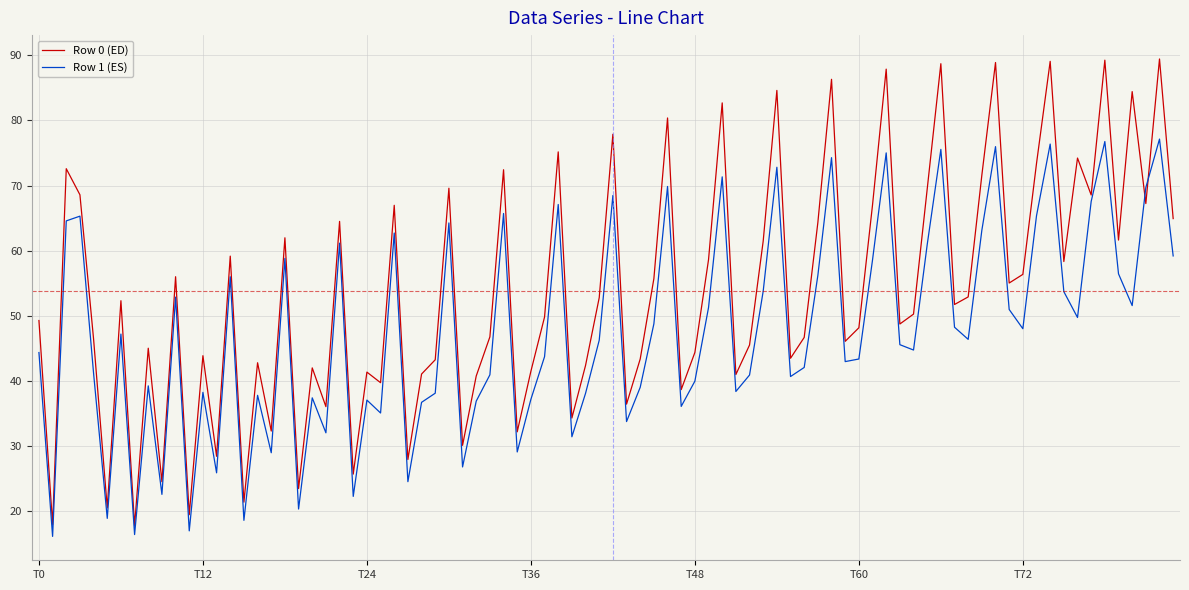

What is the difference between the maximum and minimum values in the Row 1 (ES) series?

61.1